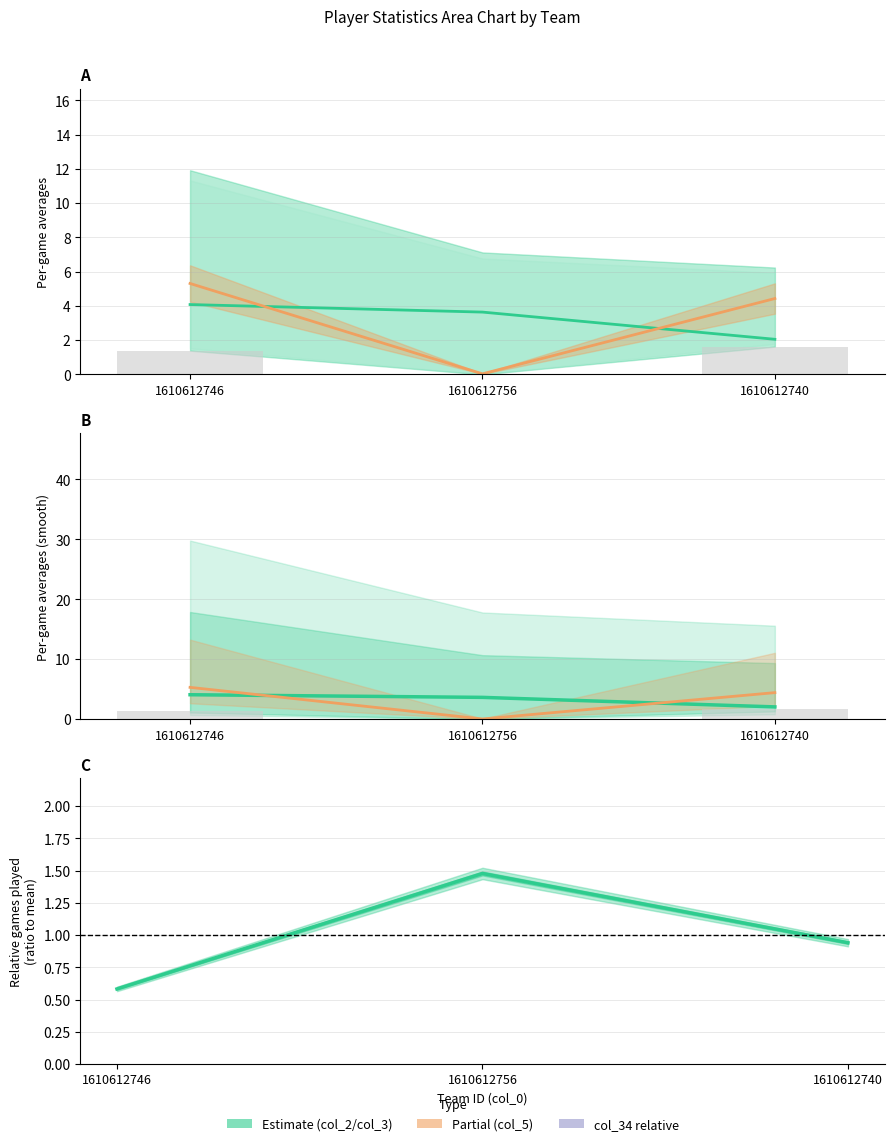

What is the total value across all series at 1610612746?

12.7